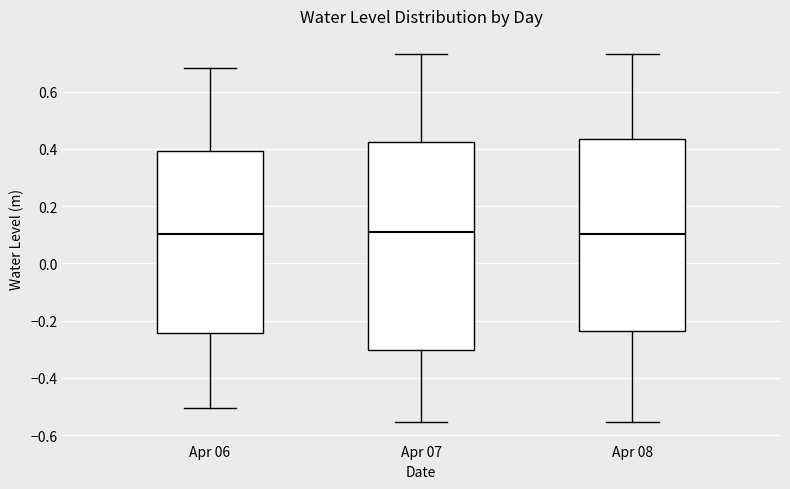

Reading left to right, read every box against the y-axis: the position of its median line, the range the box covers, and the ends of its whiskers. The values are not printed on the chart, so give them approximately, as read against the axis.

Apr 06: median 0.10, box -0.24 to 0.40, whiskers -0.50 to 0.68
Apr 07: median 0.10, box -0.30 to 0.42, whiskers -0.56 to 0.74
Apr 08: median 0.10, box -0.24 to 0.44, whiskers -0.56 to 0.74